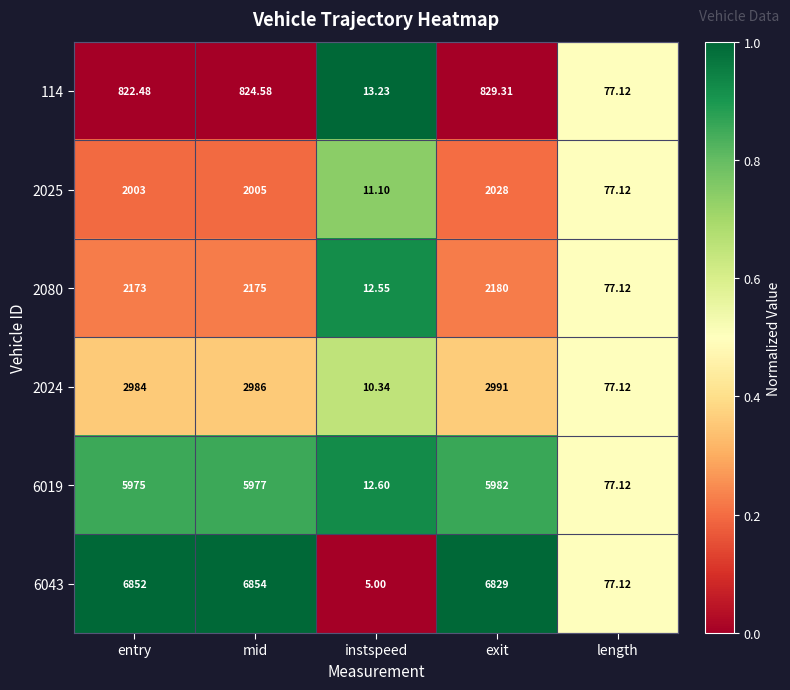

What is the total value across all series at exit?

20839.3